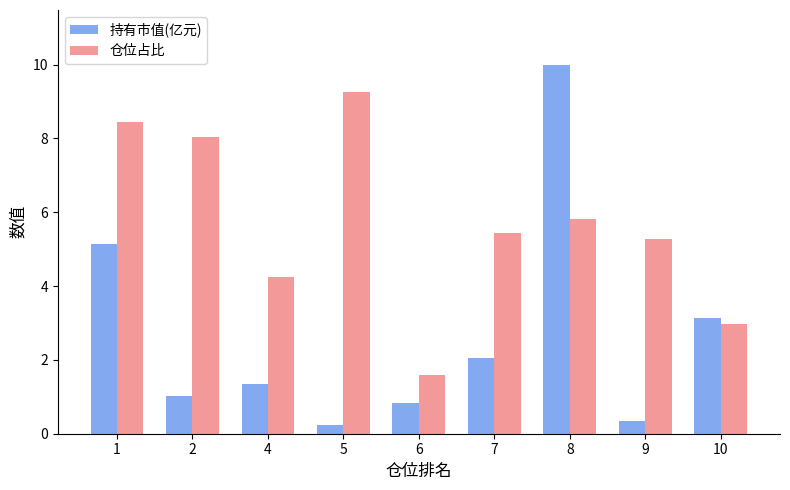

Which series has the largest range (max minus min)?

持有市值(亿元)